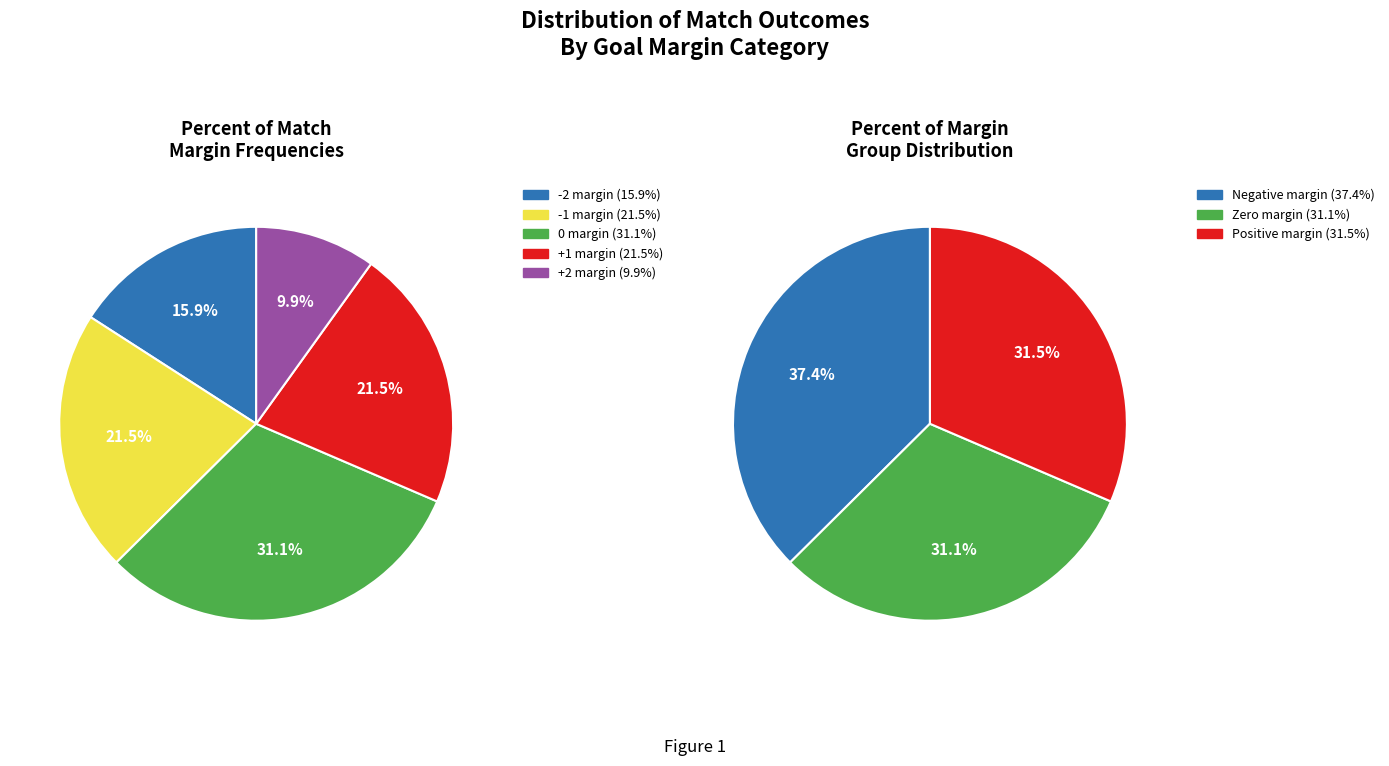

Is there a majority slice in this chart?

No